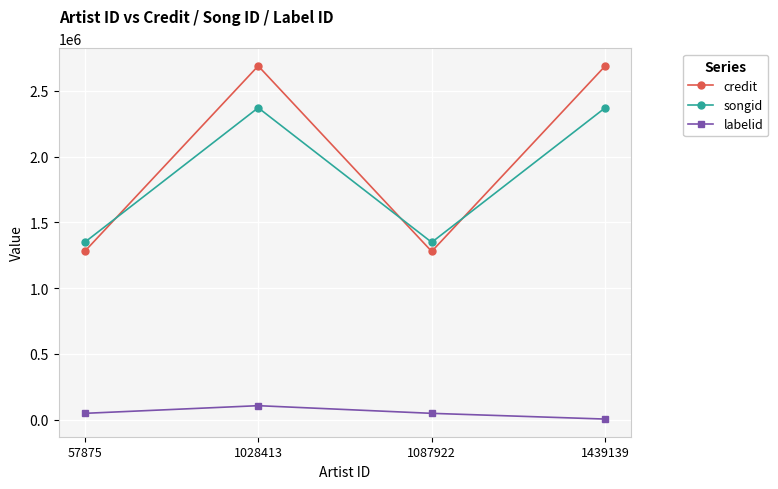

Which series has the largest range (max minus min)?

credit